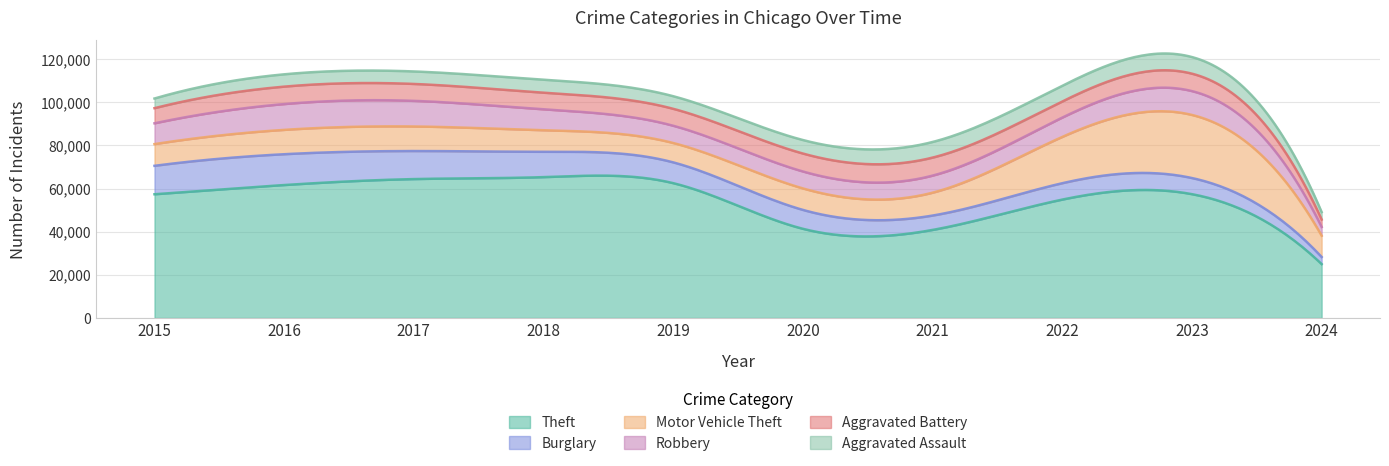

How many series are shown in this chart?

6